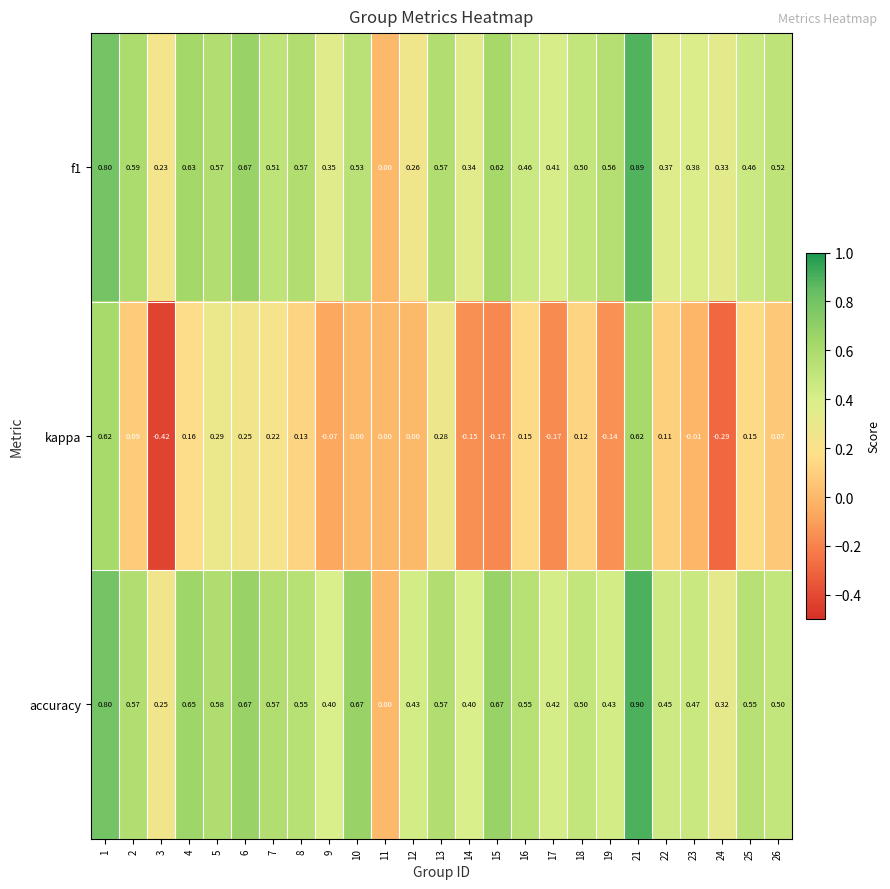

Between 13 and 16, which series saw the biggest shift?

kappa